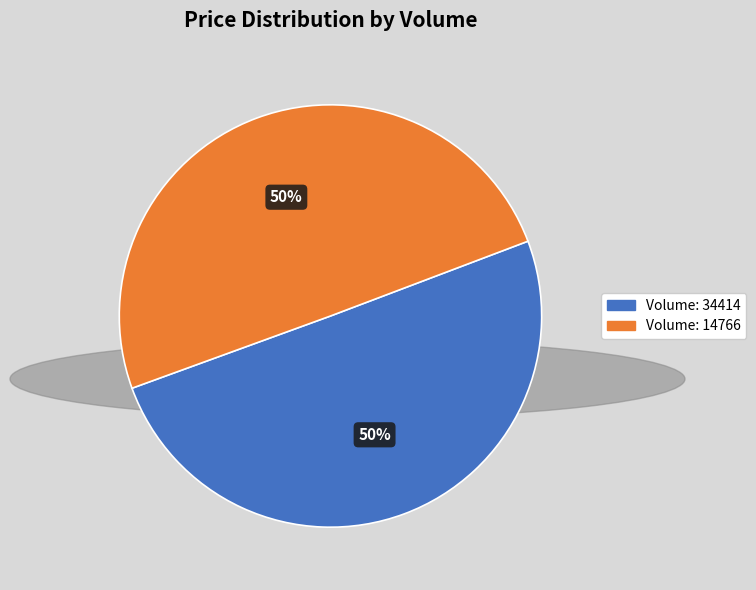

To the nearest percent, what is the average slice percentage?

50%